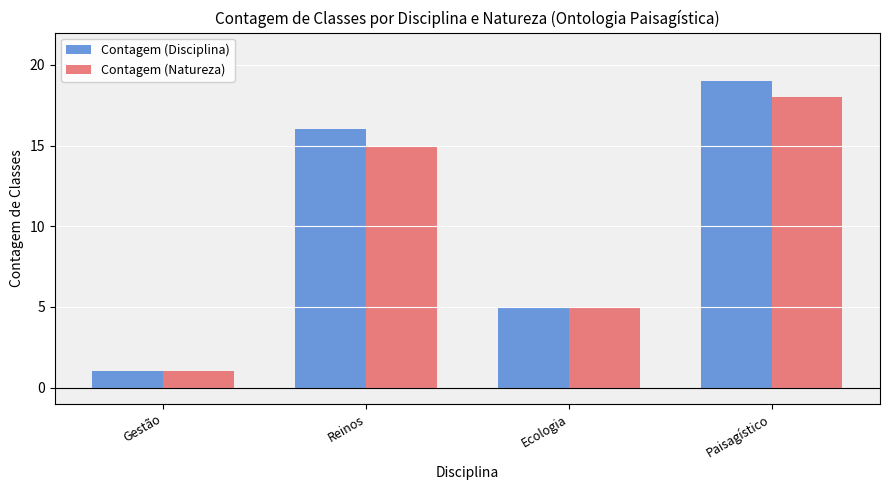

What is the maximum value shown in the chart?

19